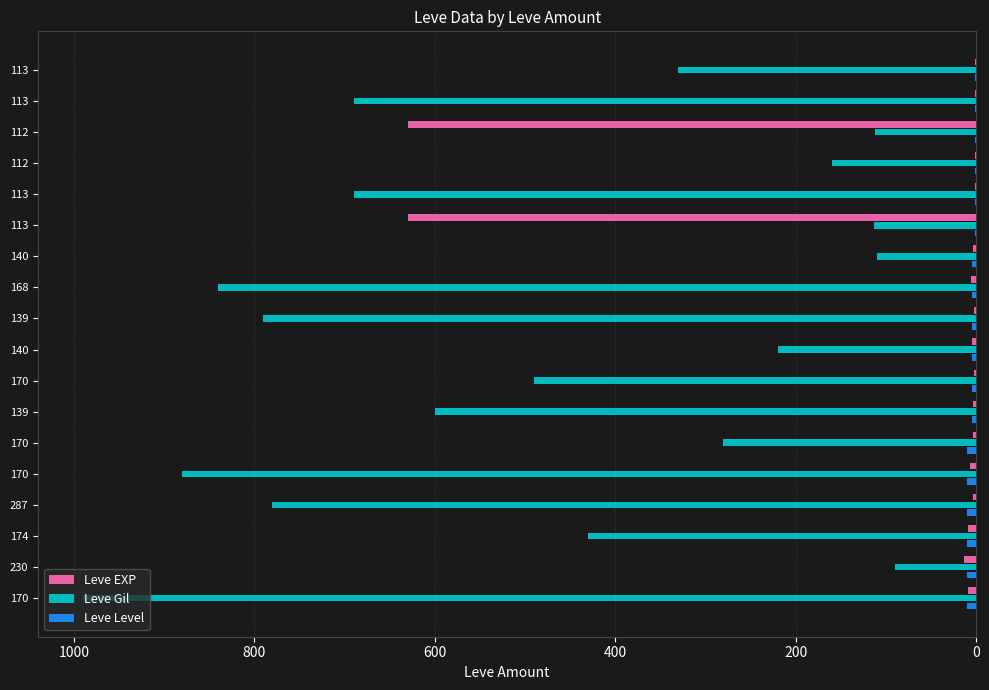

Count the number of categories in the chart.

18